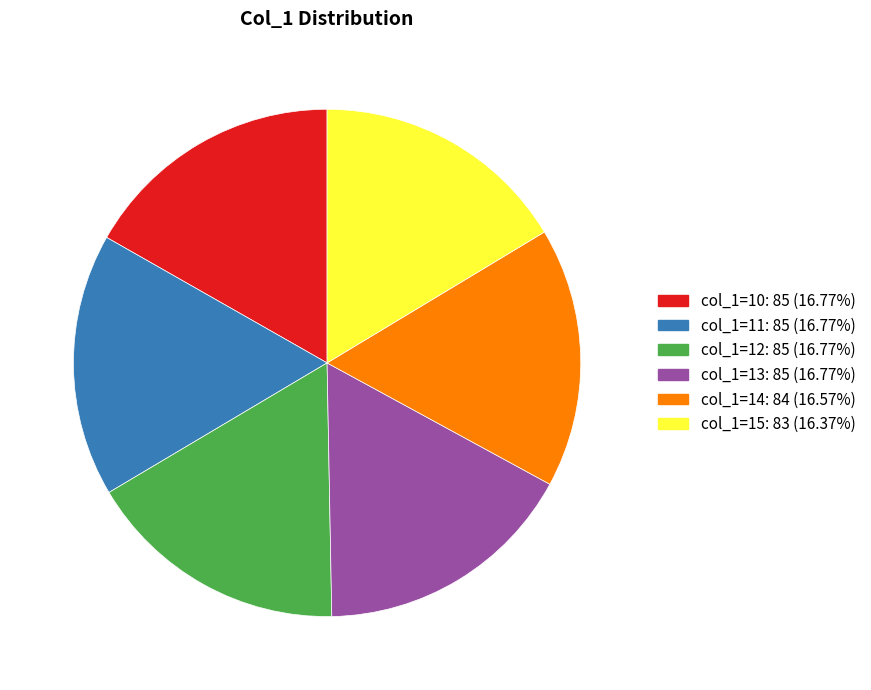

Is there a majority slice in this chart?

No